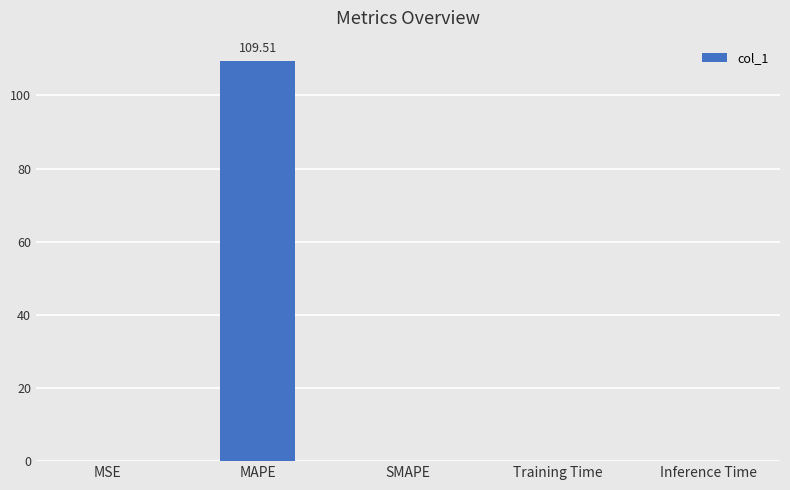

What is the average value?

21.9